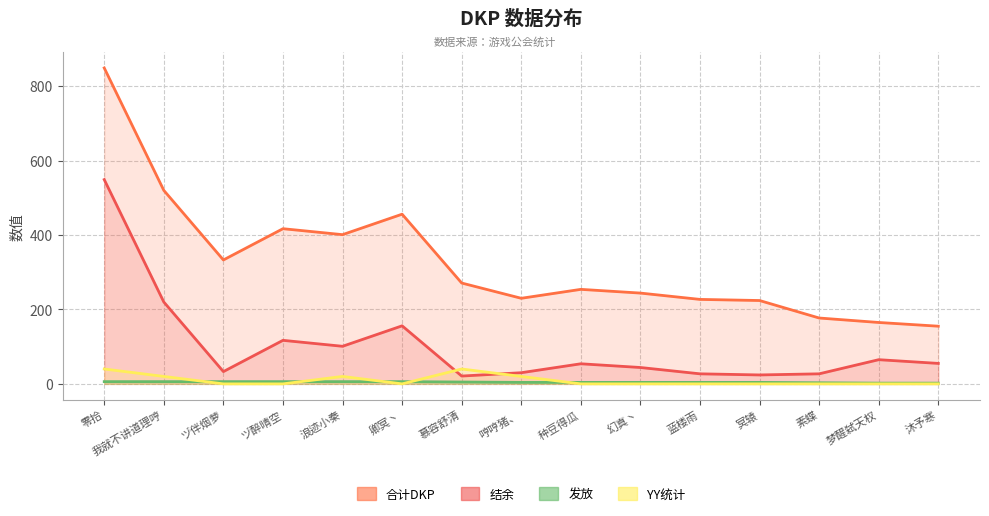

Which series ends up on top after the final intersection of YY统计 and 发放?

发放